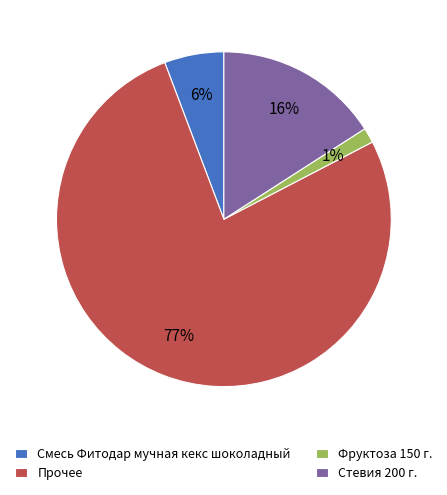

Which has a higher value, Фруктоза 150 г. or Смесь Фитодар мучная кекс шоколадный?

Смесь Фитодар мучная кекс шоколадный